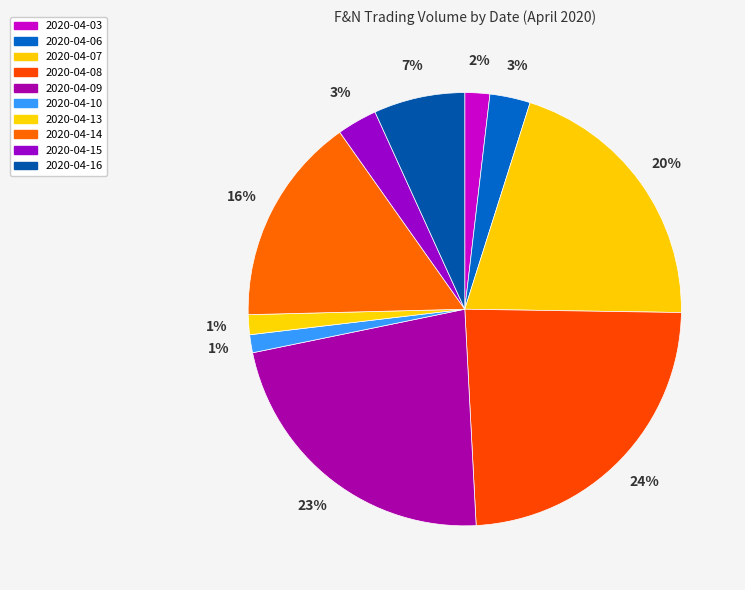

Rank the categories by value from highest to lowest.

2020-04-08, 2020-04-09, 2020-04-07, 2020-04-14, 2020-04-16, 2020-04-06, 2020-04-15, 2020-04-03, 2020-04-13, 2020-04-10